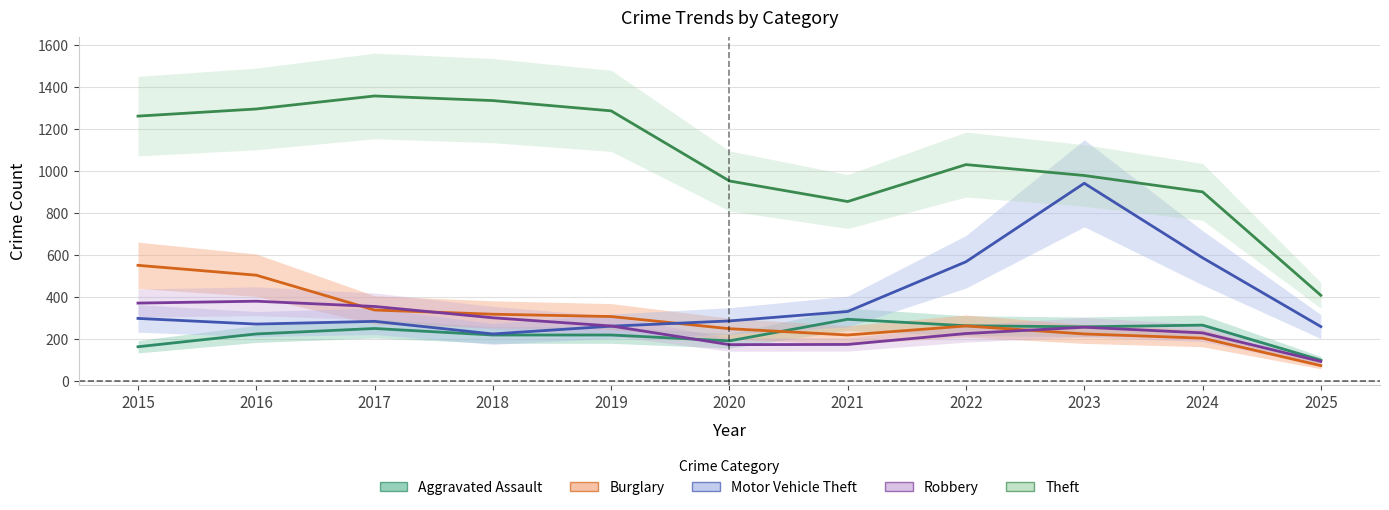

How many intersections are there between Aggravated Assault and Burglary?

1